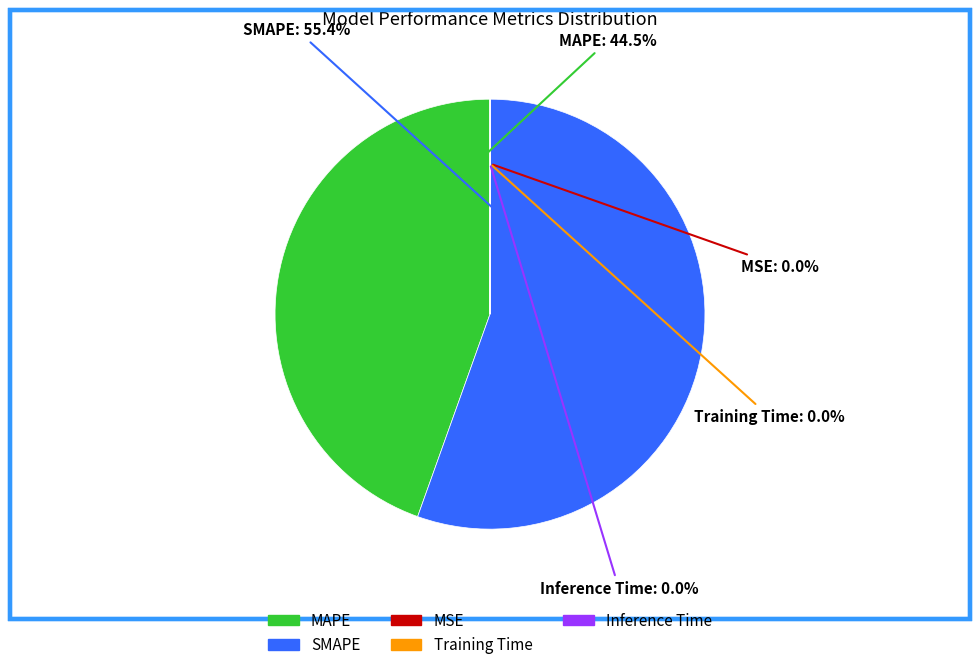

Does SMAPE represent more than half of the total?

Yes